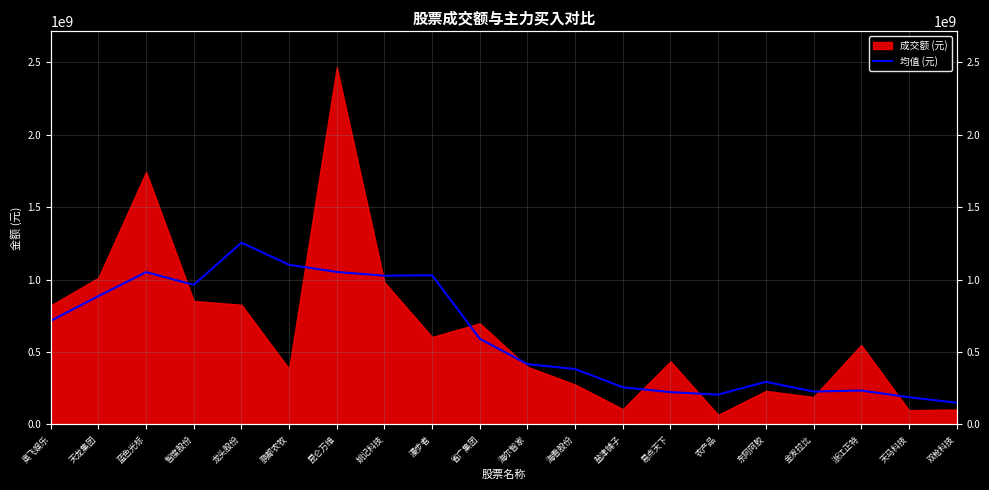

What is the approximate value at 海看股份?

382930707.4